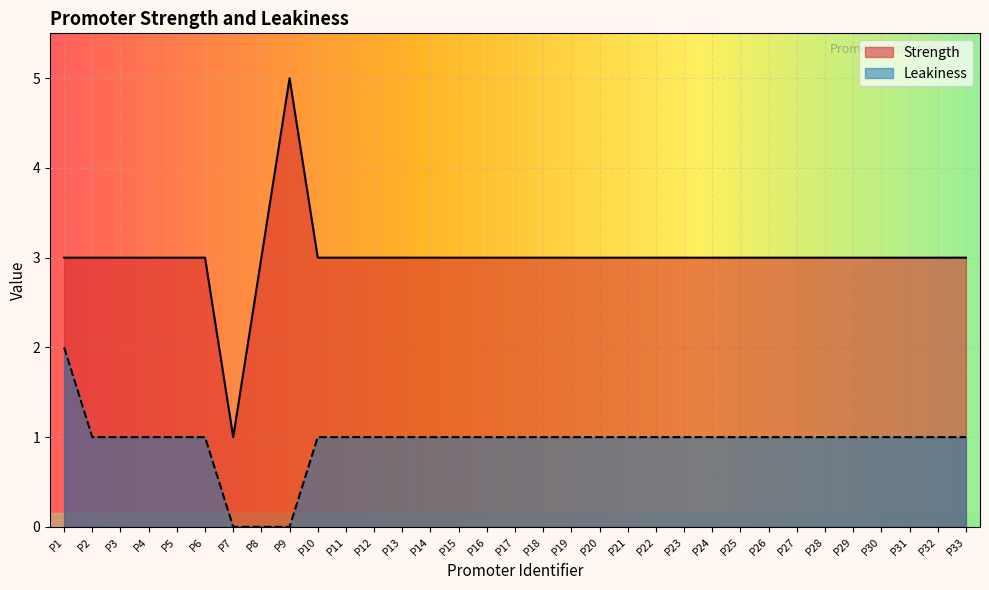

True or false: Strength and Leakiness intersect in this chart.

False